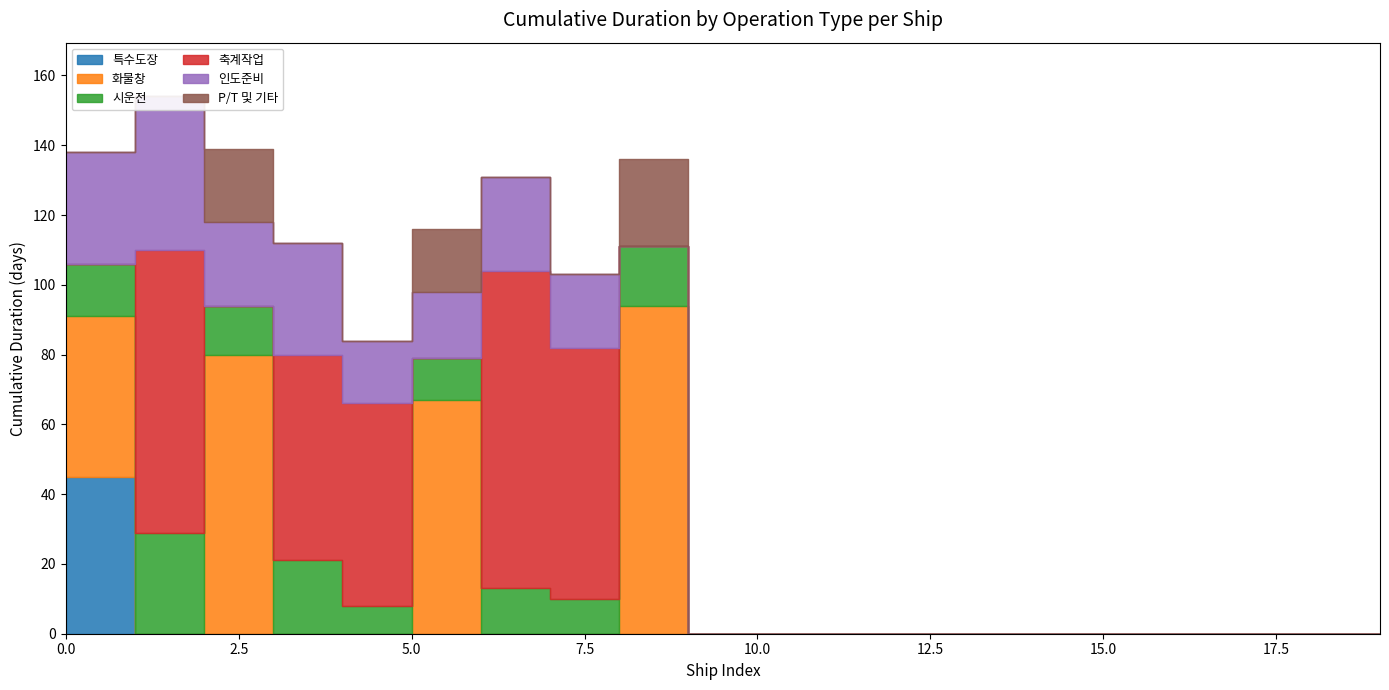

Between 10 and 9, which is larger?

10